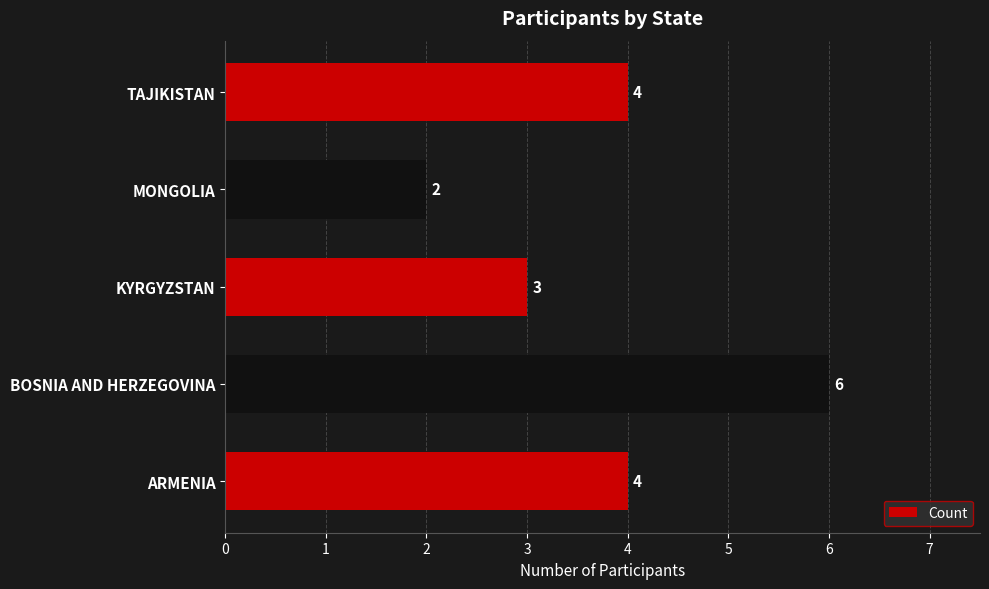

Reading top to bottom, list all the values displayed in this chart.

4	2	3	6	4